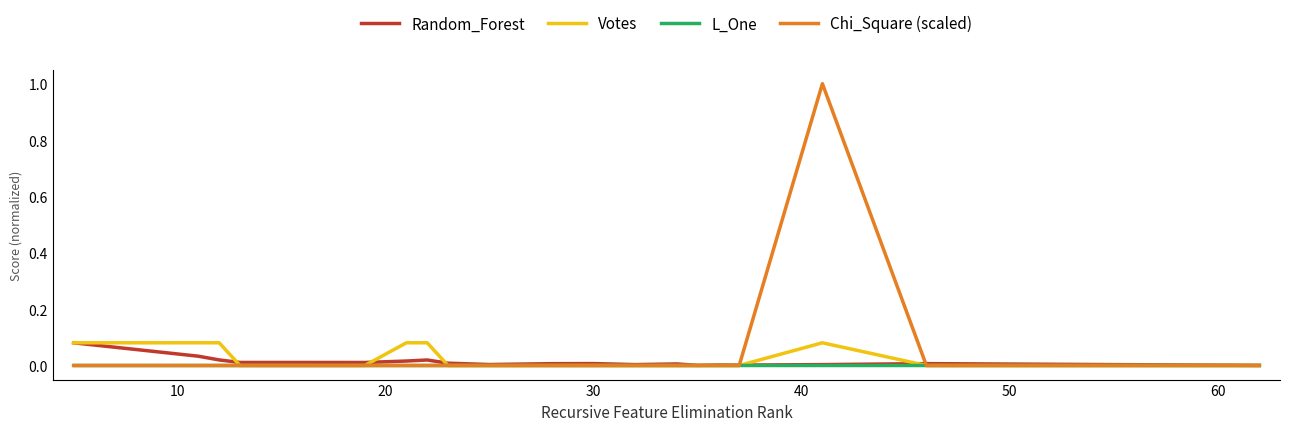

What is the maximum value shown in the chart?

1.0